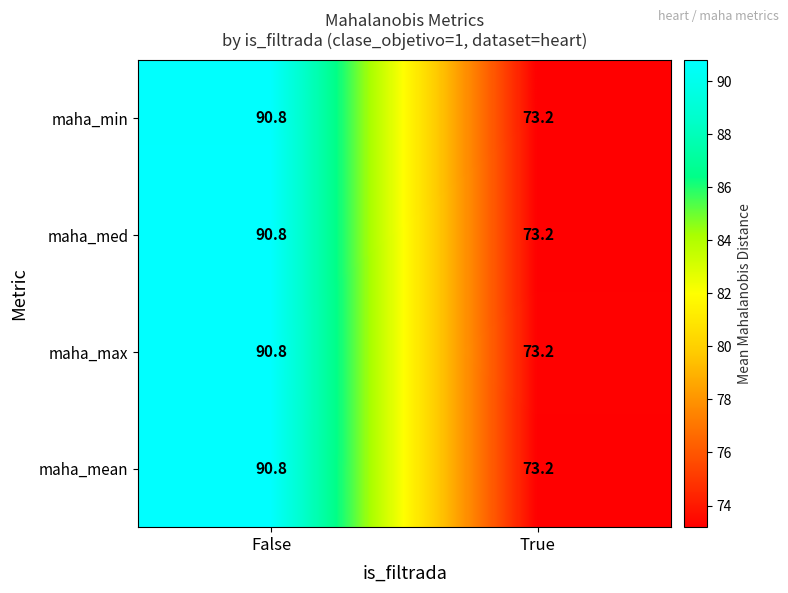

What is the total value across all series at True?

292.8